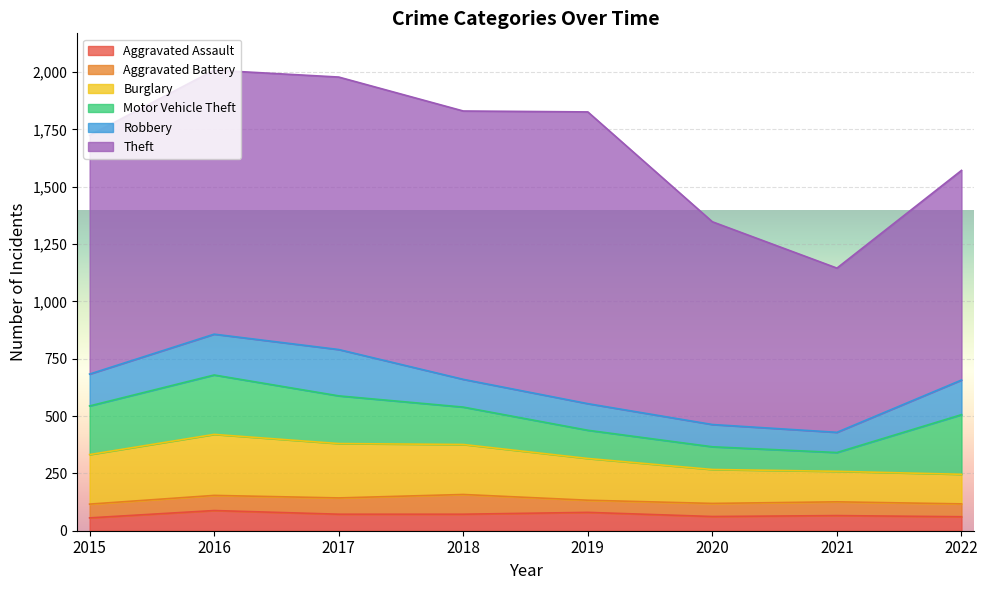

Which series has the largest total across all categories?

Theft